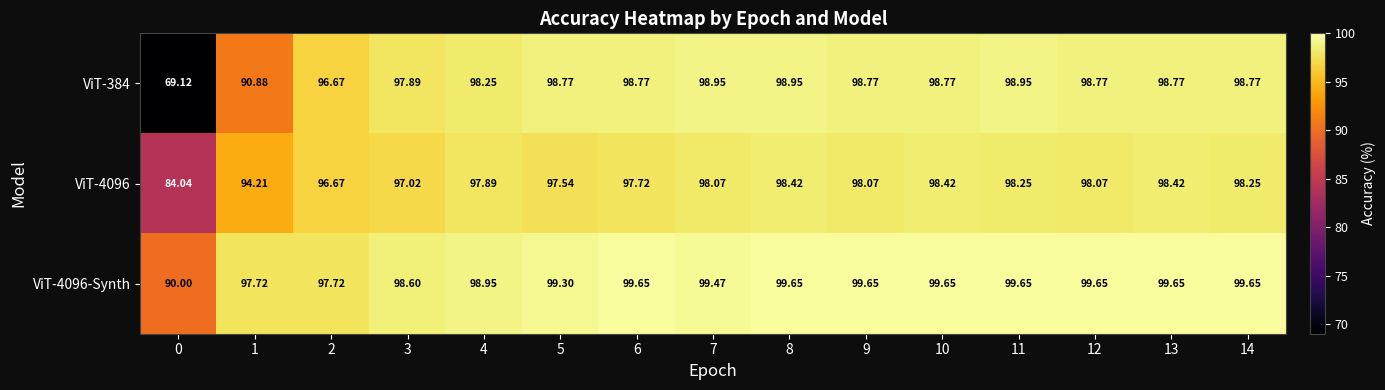

Is the value of ViT-4096 at 10 greater than the value of ViT-4096-Synth at 2?

Yes